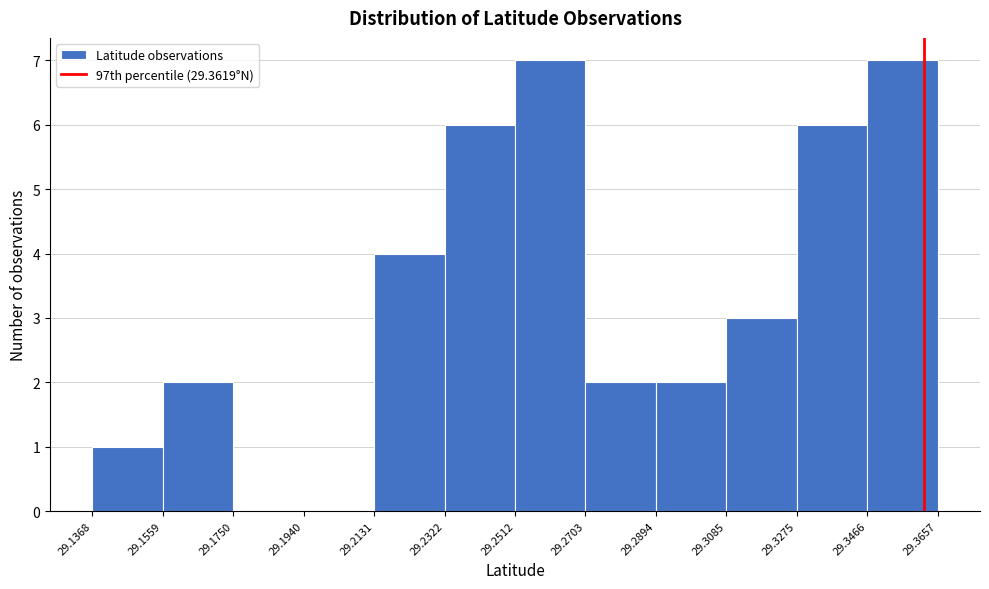

What is the height of the bar covering 29.3466 to 29.3657 on the x-axis? The values are not printed on the chart, so give them approximately, as read against the axis.

7